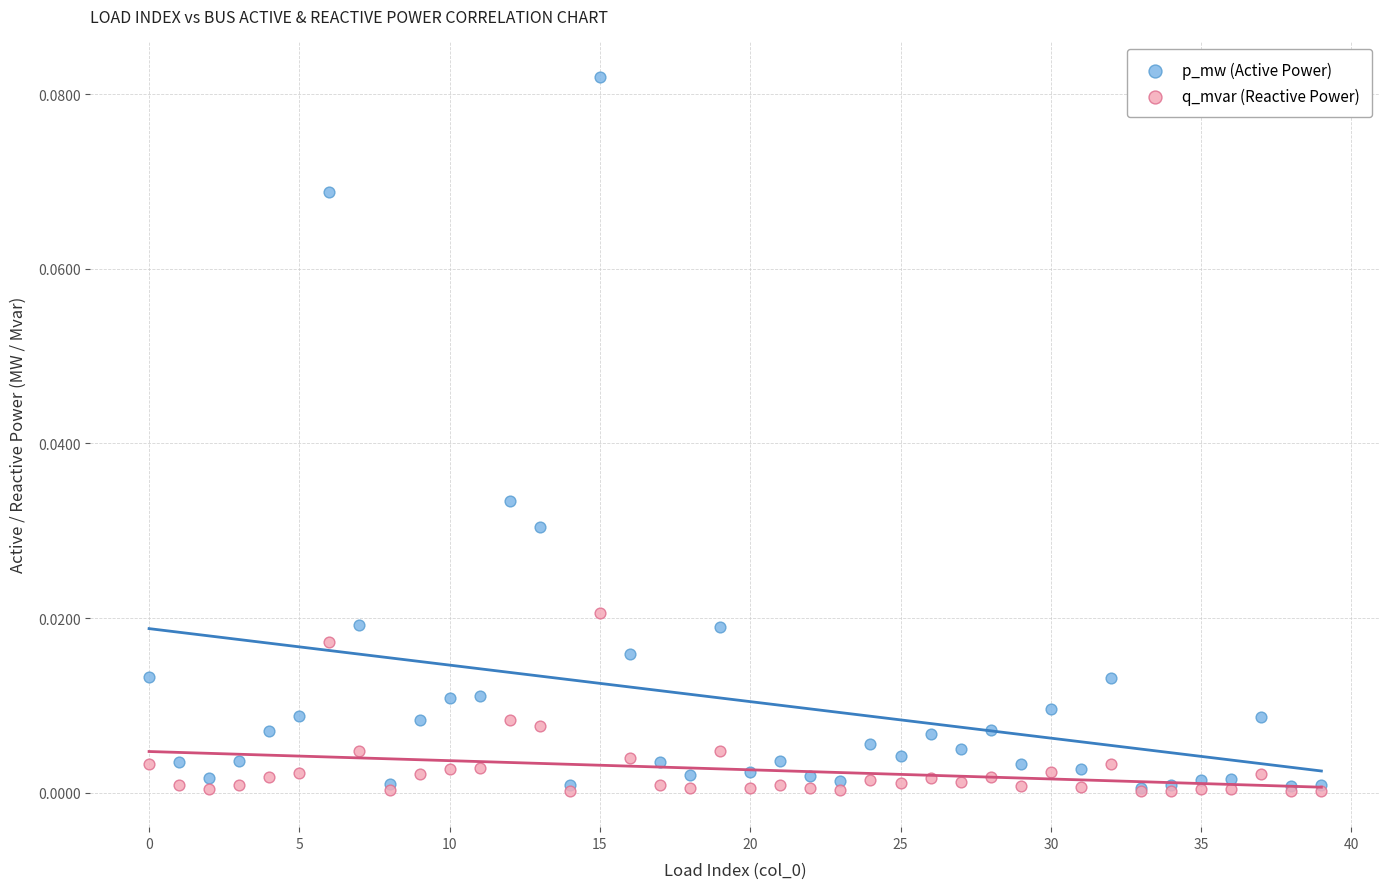

Which series contains the highest Y value?

p_mw (Active Power)